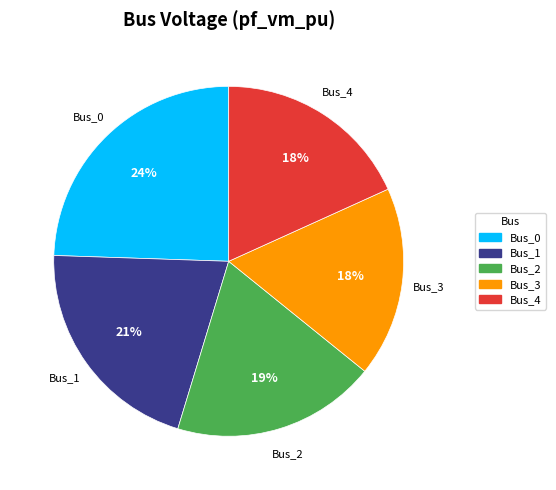

Do Bus_2 and Bus_0 together represent more than half of the pie?

No